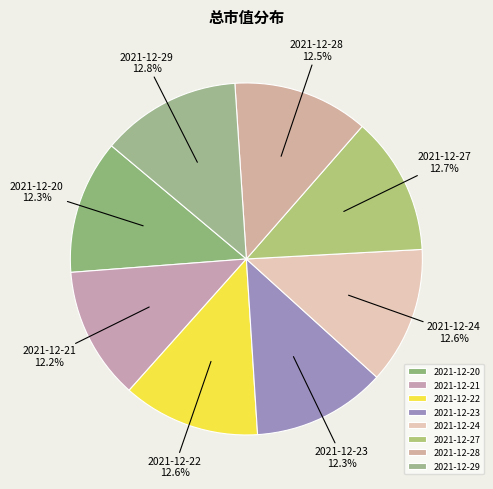

How many slices are in this pie chart?

8